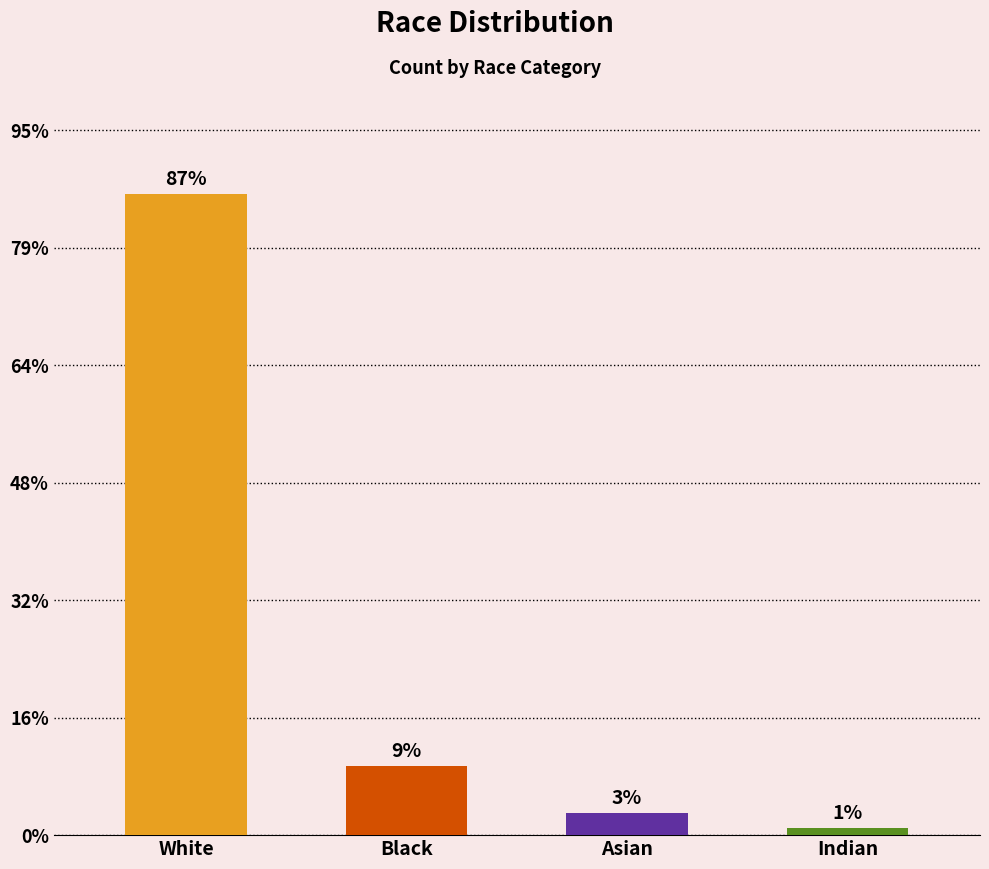

Does the chart contain any negative values?

No